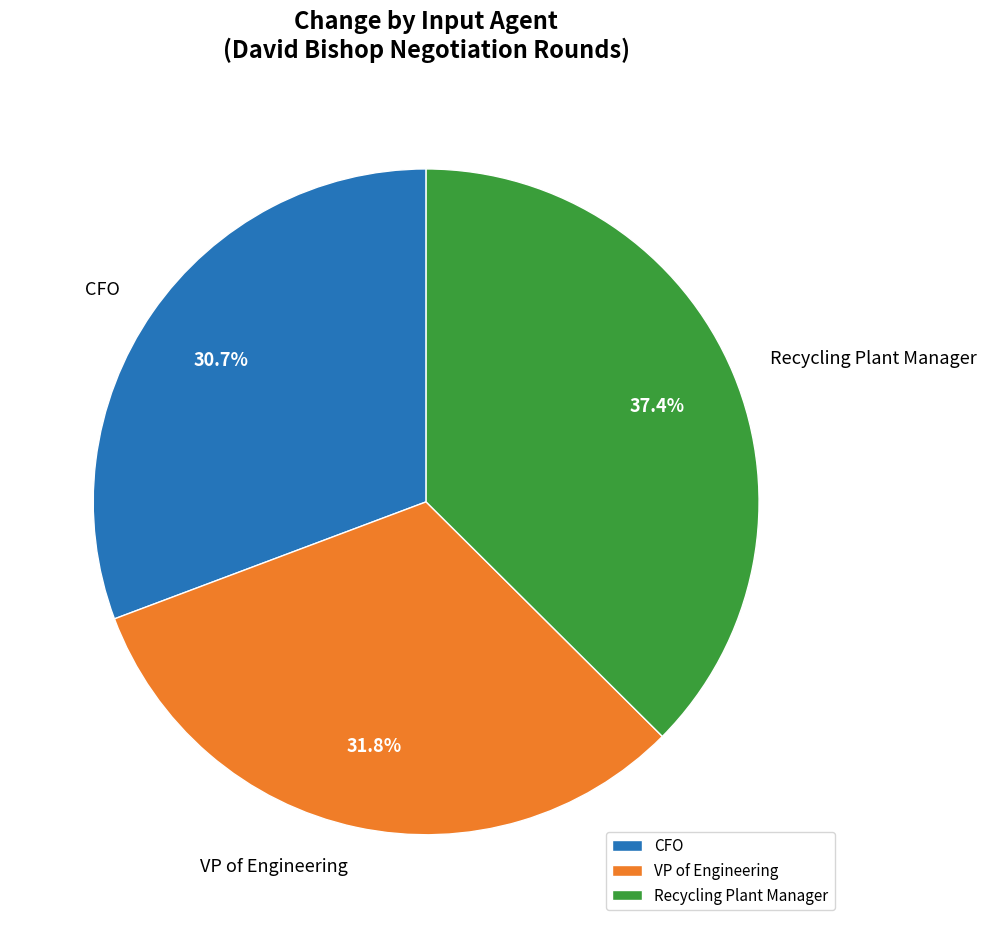

Which category has the biggest portion of the pie?

Recycling Plant Manager